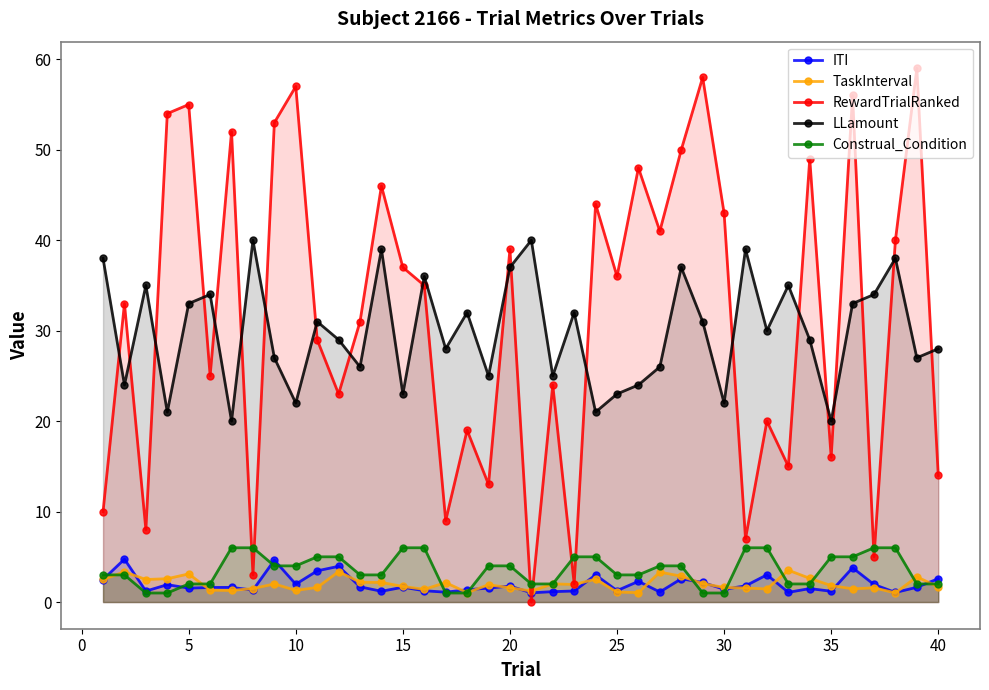

True or false: TaskInterval and LLamount cross at least once.

False